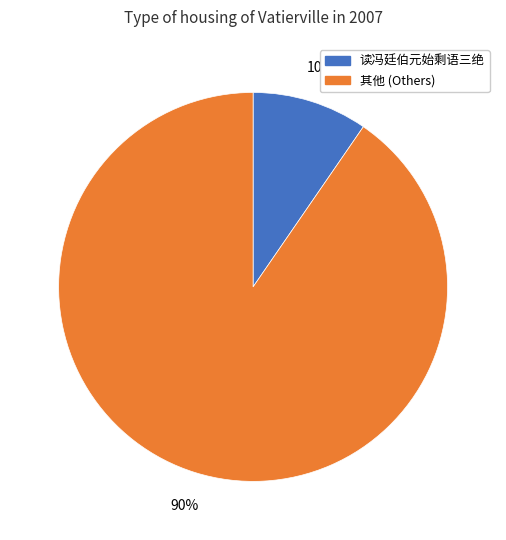

Is there a majority slice in this chart?

Yes